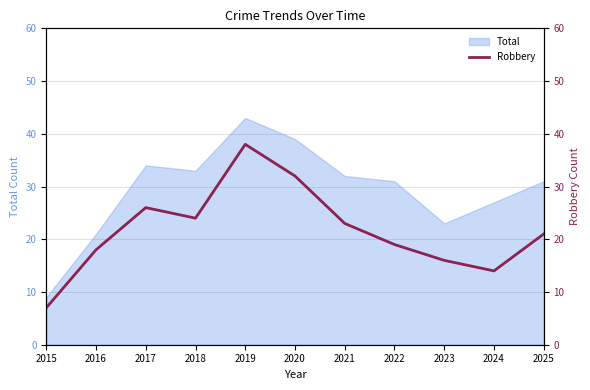

Does the chart have visible grid lines?

Yes